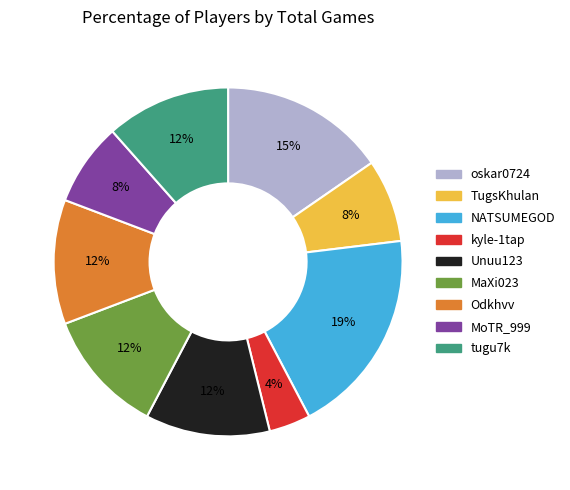

To the nearest percent, what percentage of the pie is kyle-1tap?

4%